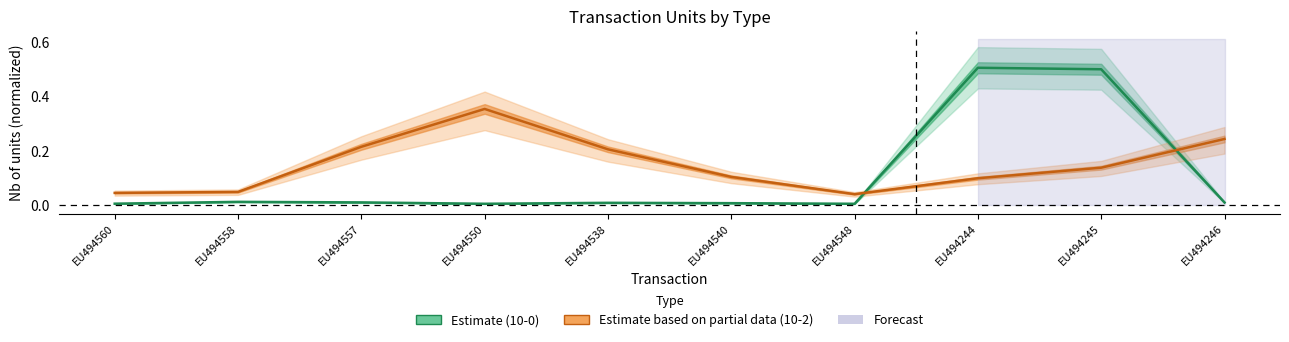

At which category does Estimate based on partial data (10-2) reach its first local peak?

EU494550